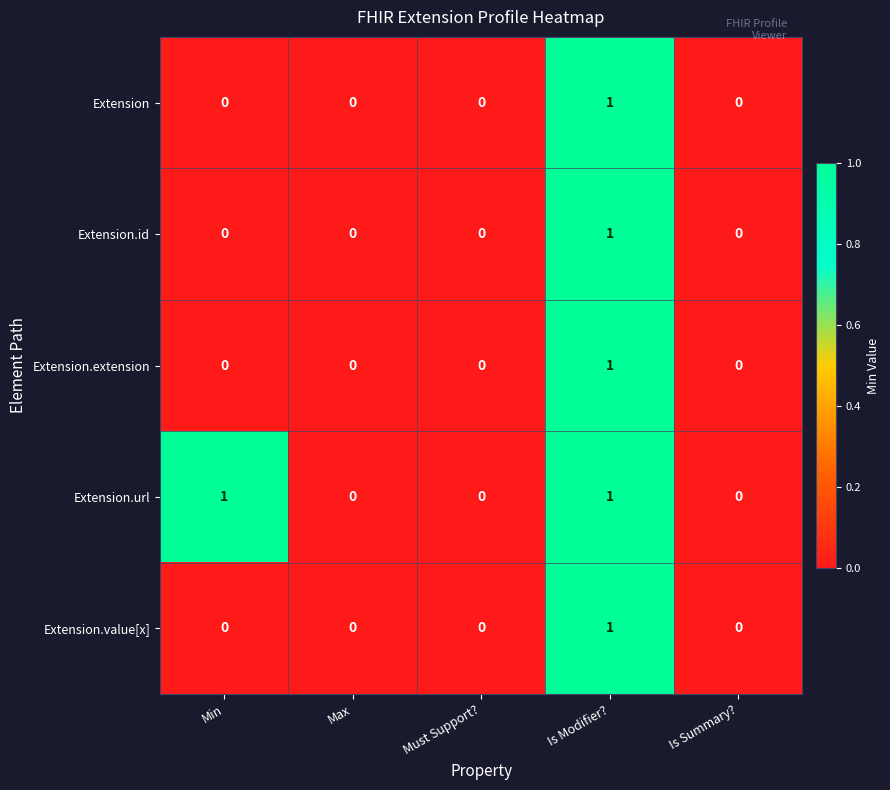

The Extension.id series shows 1 at Max. True or false?

False